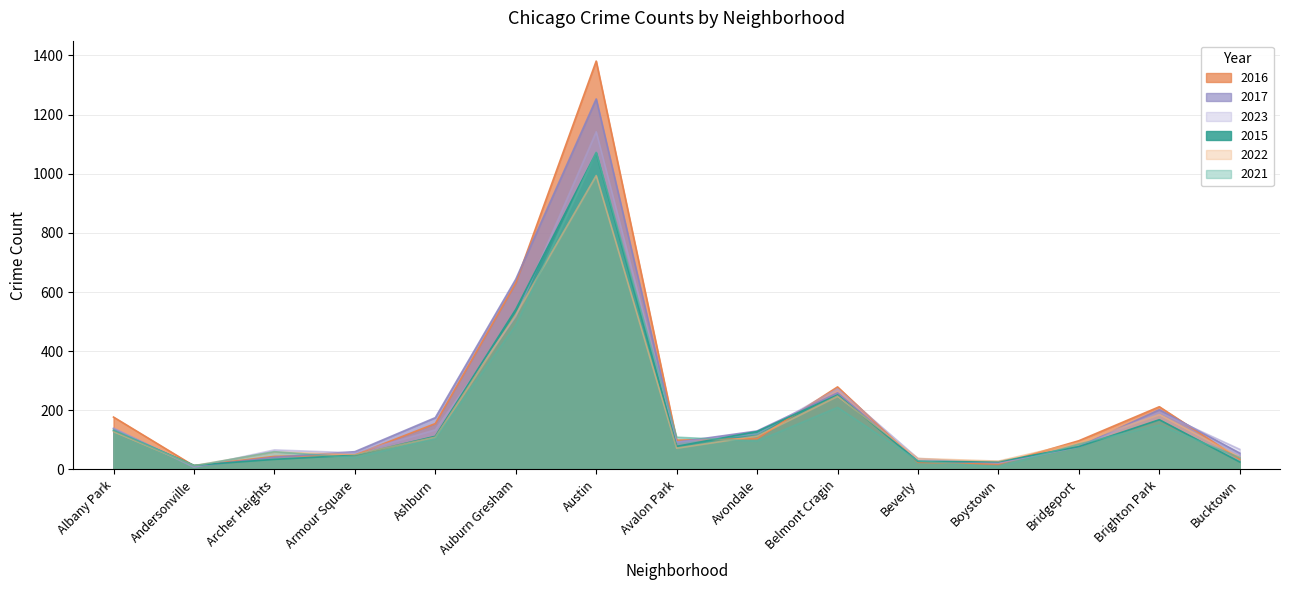

At which category does 2015 reach its first local peak?

Austin